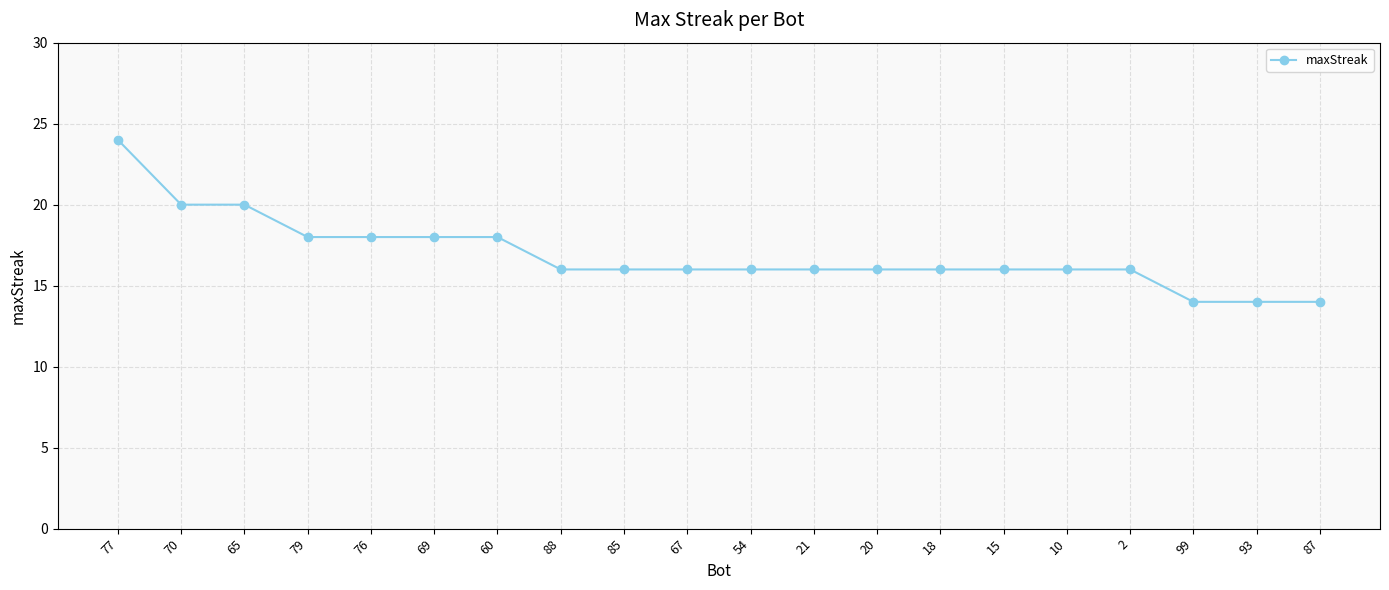

Count the number of data series in this chart.

1